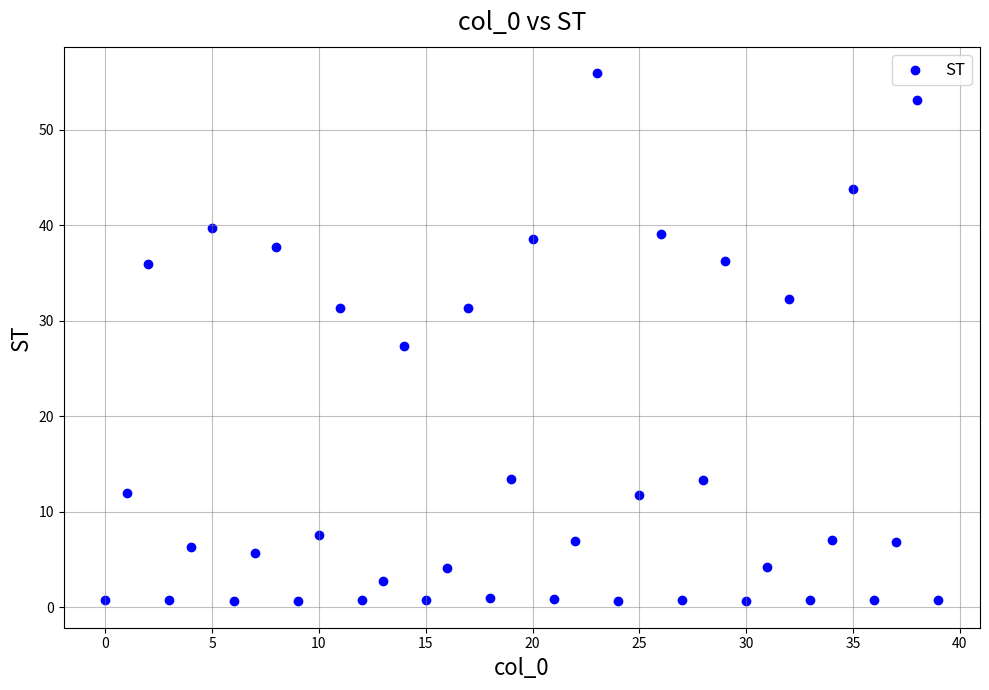

What Y value in the scatter plot is closest to 28?

27.4